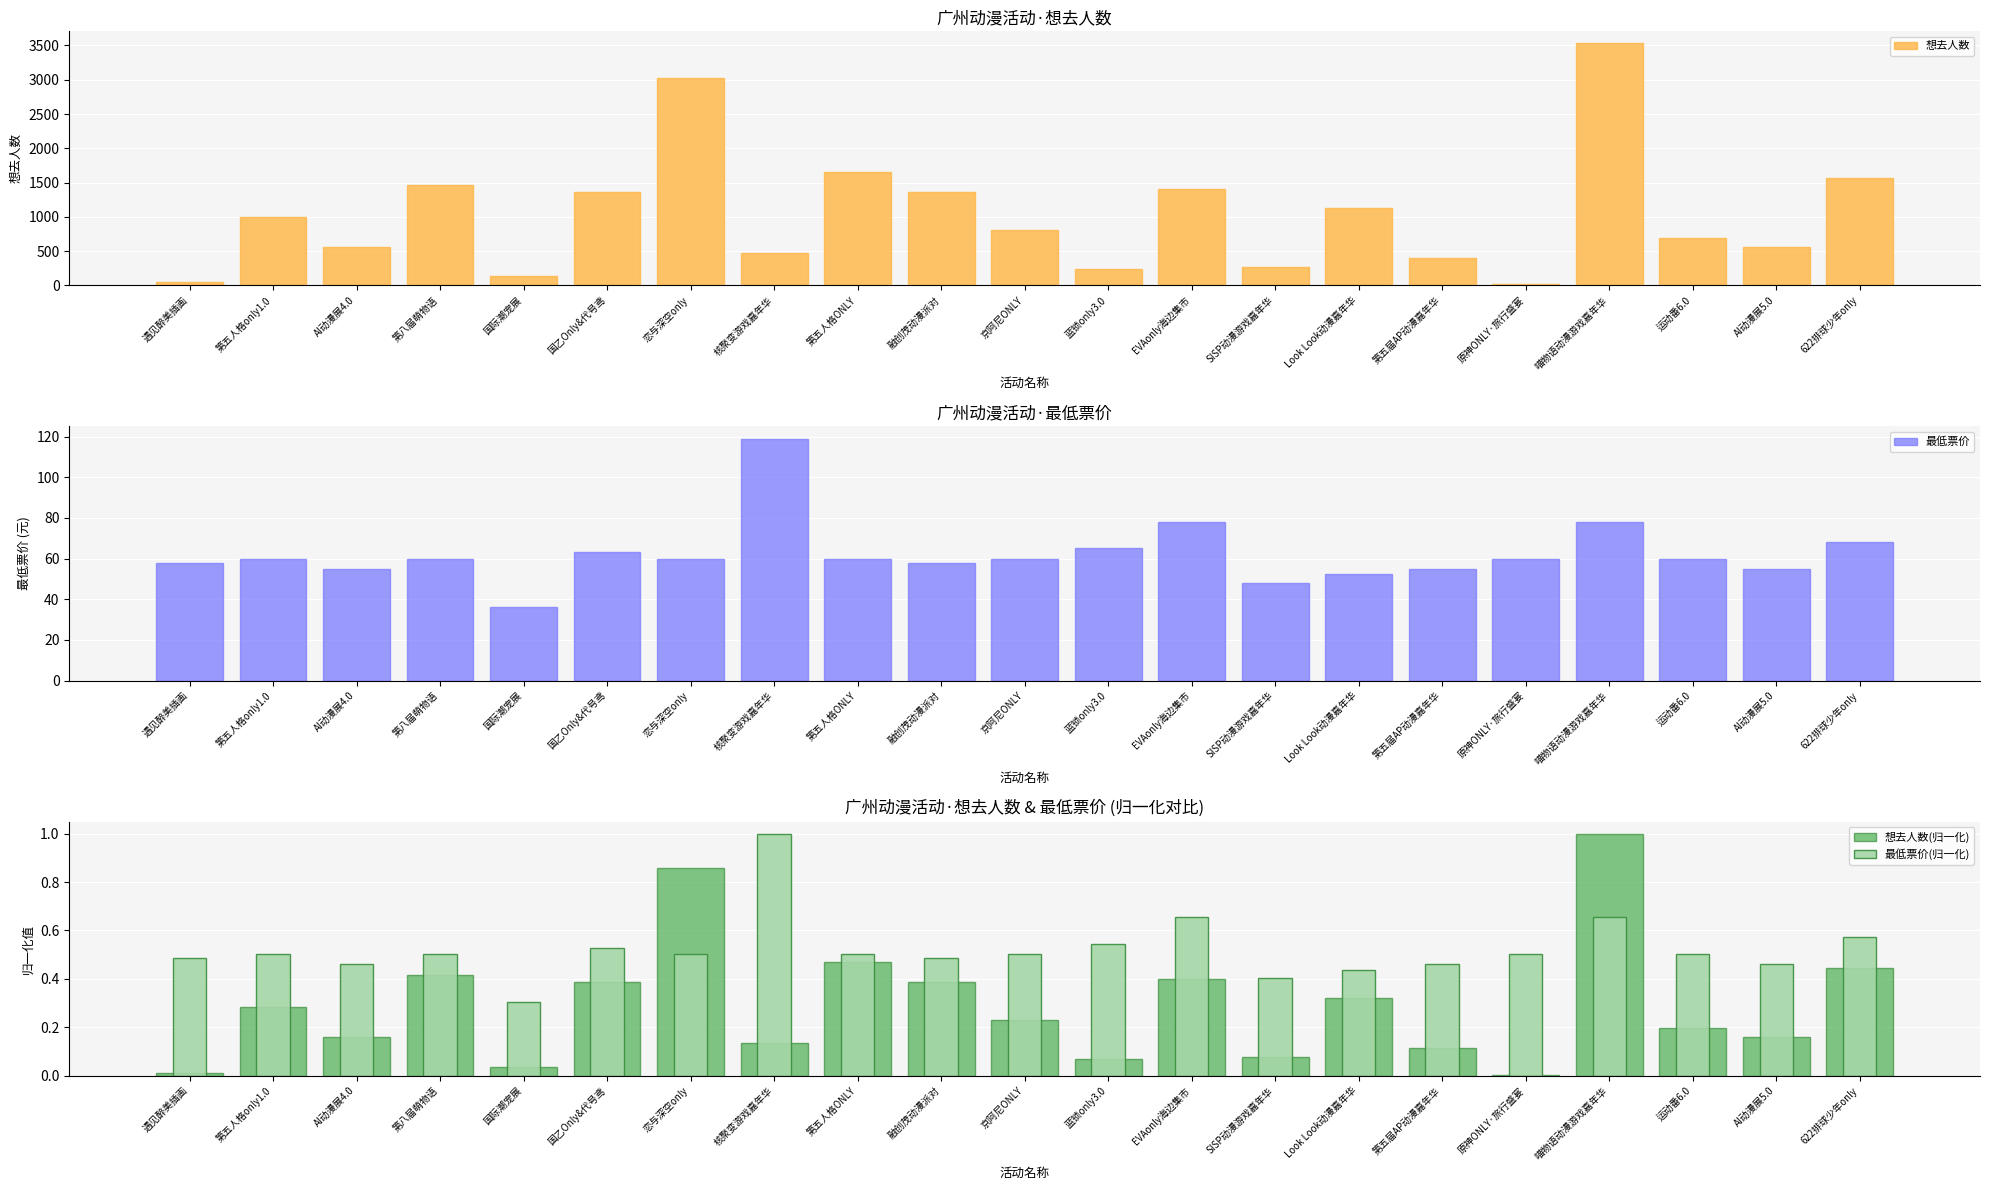

The 最低票价(归一化) series shows 0.5 at 遇见醉美插画. True or false?

True